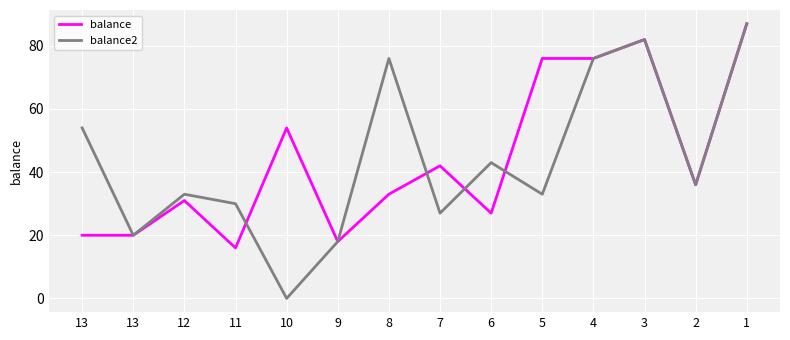

Rank the categories by balance value from highest to lowest.

1, 3, 5, 4, 10, 7, 2, 8, 12, 6, 13, 13, 9, 11